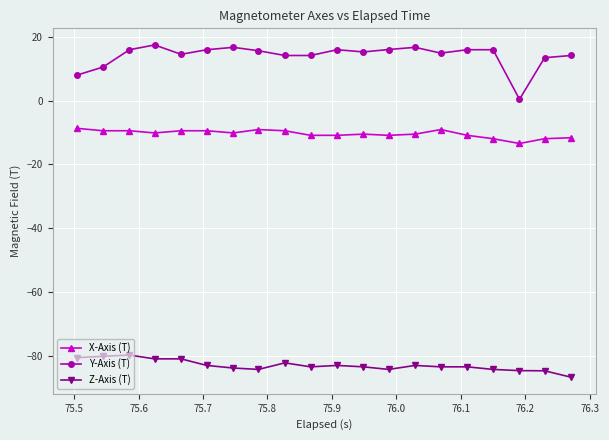

At how many categories does at least one series exceed -50?

20